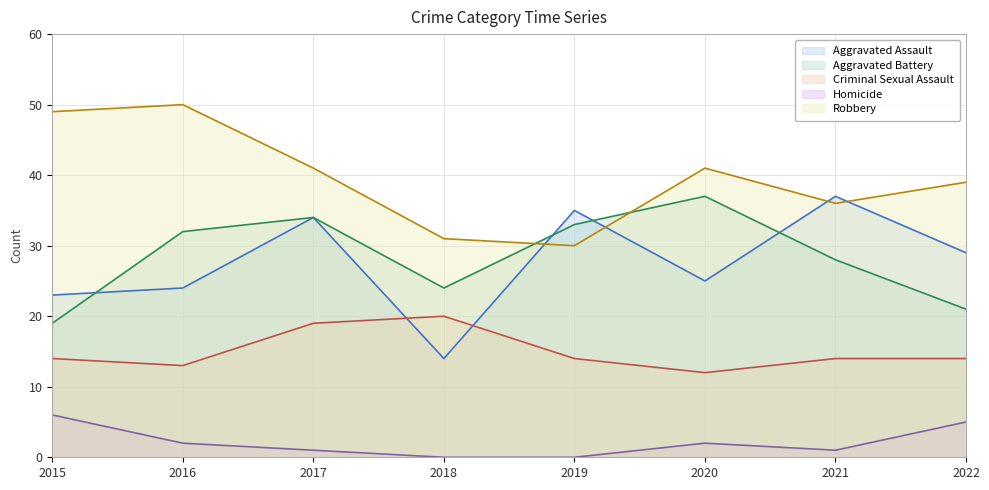

What is the highest value of the Aggravated Battery series?

37